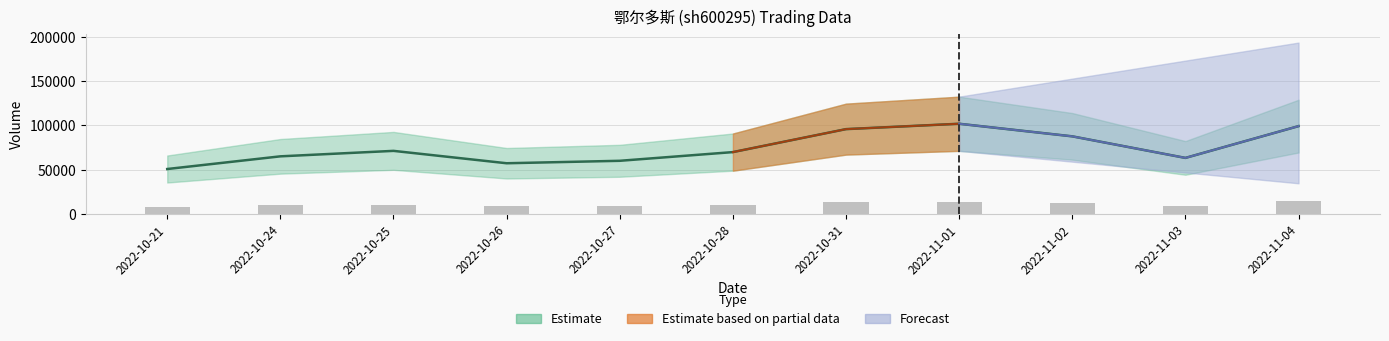

How many data points in volume are less than 69873?

5